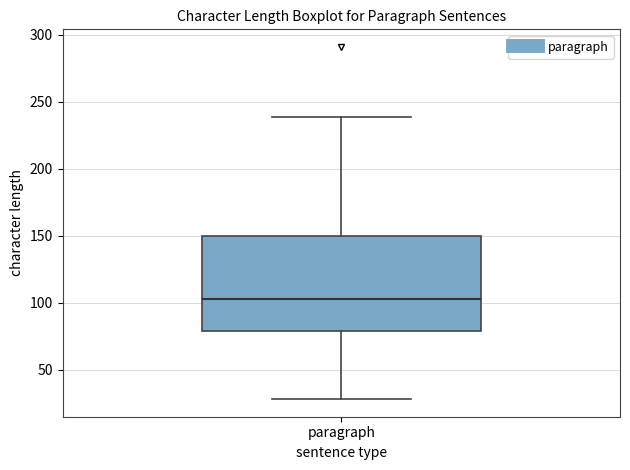

Where does the median line of the box for paragraph sit on the y-axis? The values are not printed on the chart, so give them approximately, as read against the axis.

105